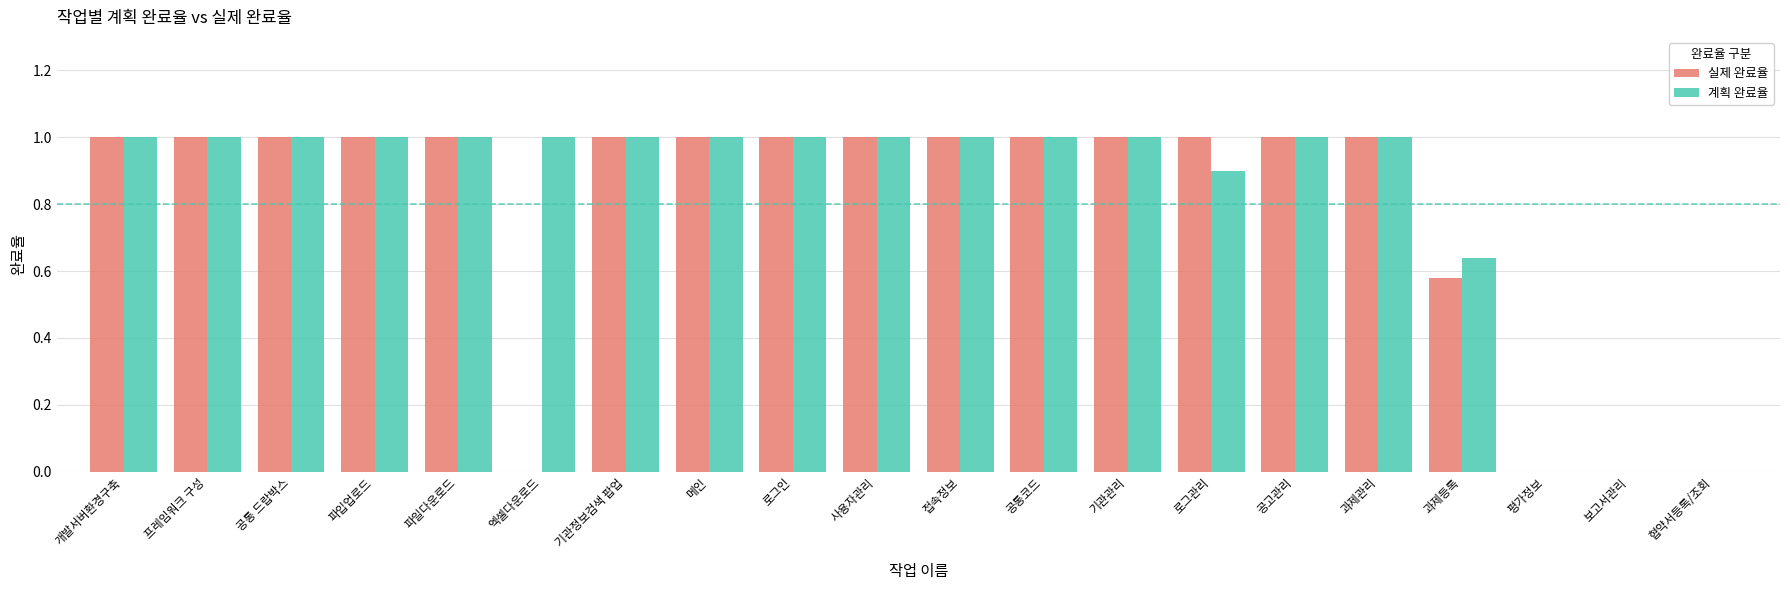

What is the approximate value of 계획 완료율 at 기관정보검색 팝업?

1.0